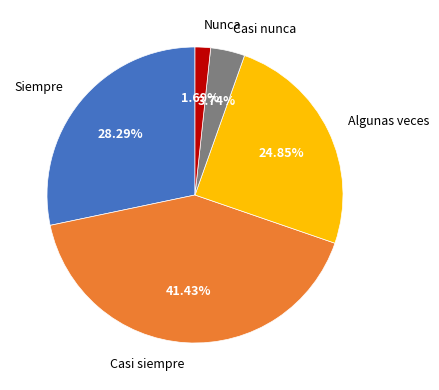

What is the largest slice in the pie chart?

Casi siempre